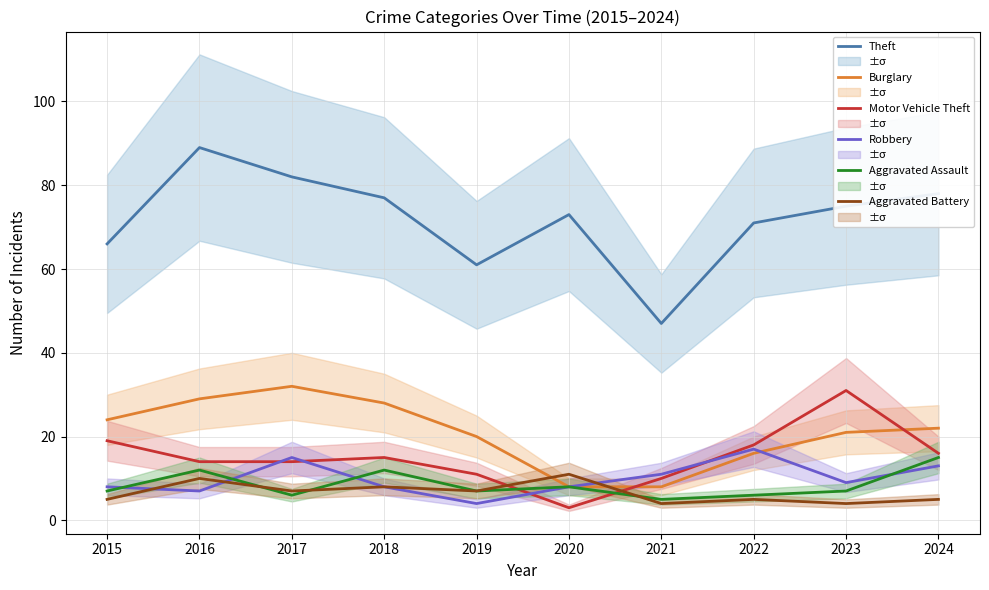

Where is Motor Vehicle Theft nearest to the value 17?

2022